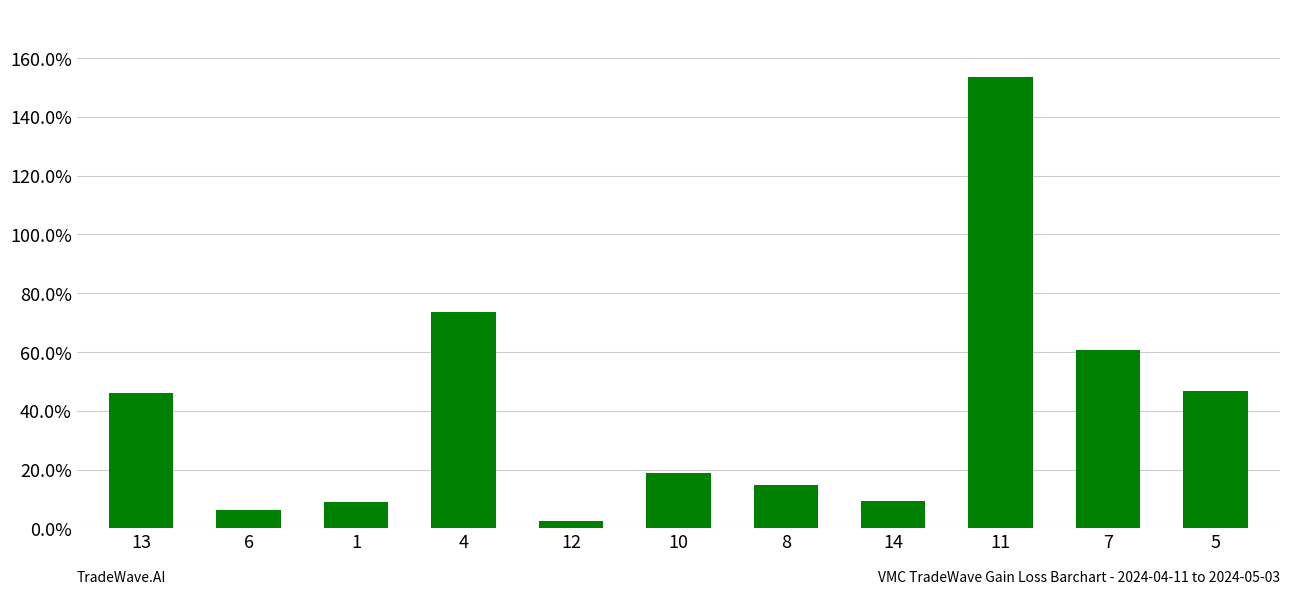

True or false: the data shows 104.8 at 7.

False